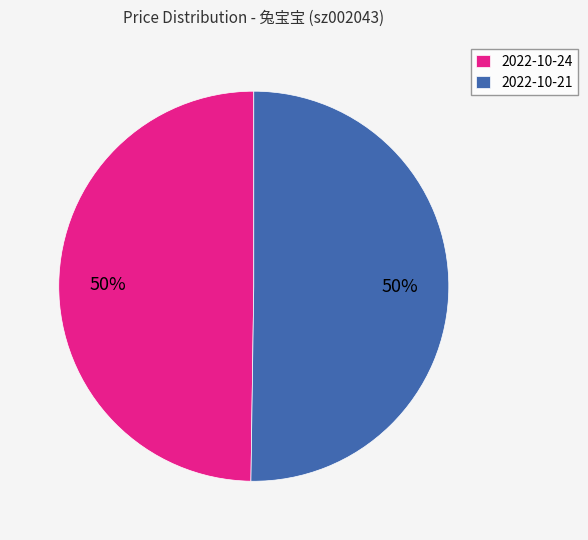

Do 2022-10-24 and 2022-10-21 together represent more than half of the pie?

Yes